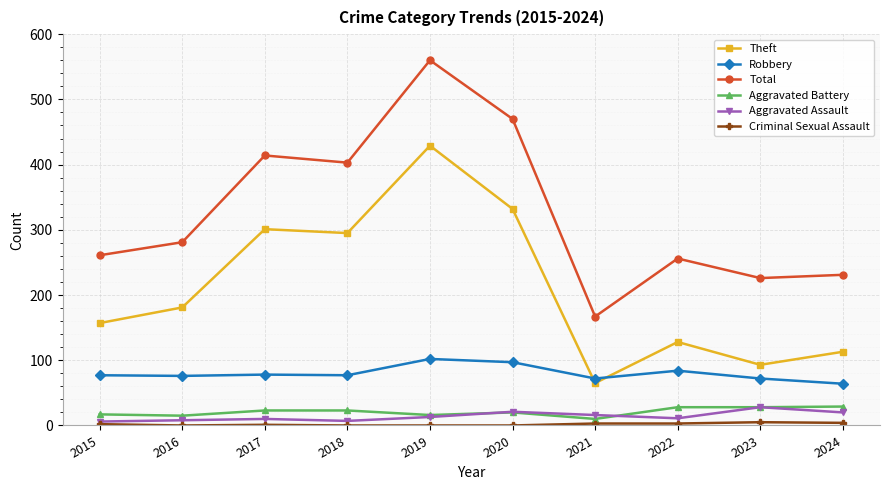

Does the chart display data point markers on the line(s)?

Yes